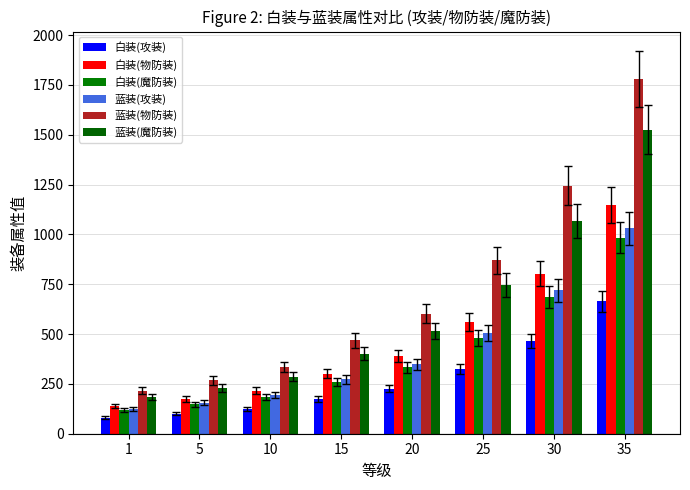

Reading left to right, extract all data points from this chart.

白装(攻装): 1=80	5=100	10=125	15=175	20=225	25=325	30=465	35=665
白装(物防装): 1=138	5=173	10=216	15=302	20=389	25=561	30=803	35=1148
白装(魔防装): 1=118	5=148	10=185	15=259	20=333	25=481	30=688	35=984
蓝装(攻装): 1=124	5=155	10=193	15=272	20=348	25=503	30=720	35=1030
蓝装(物防装): 1=215	5=268	10=335	15=469	20=603	25=869	30=1245	35=1779
蓝装(魔防装): 1=184	5=229	10=286	15=402	20=516	25=745	30=1066	35=1525